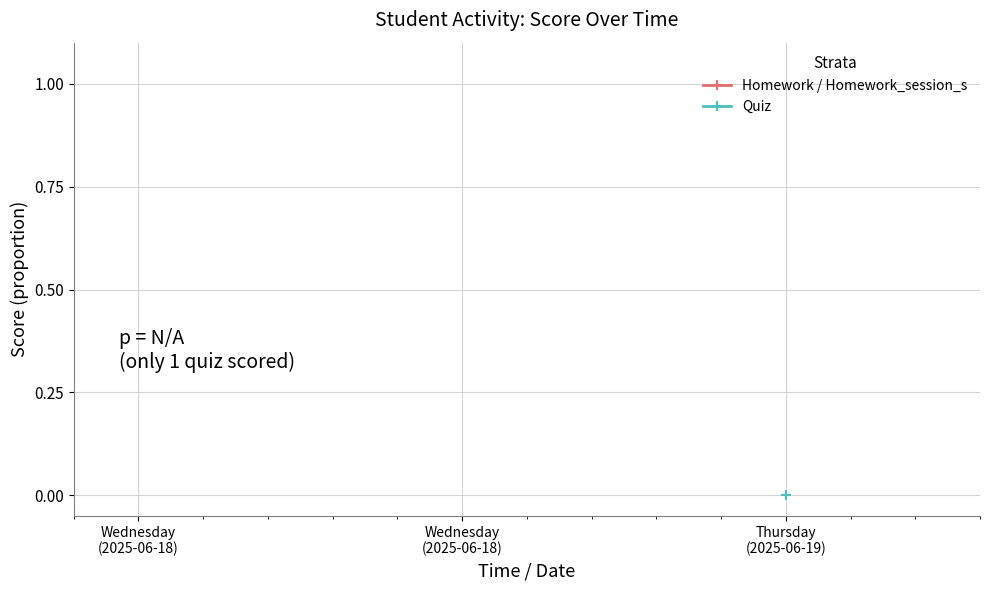

Which has a higher value, Wednesday
(2025-06-18) or Thursday
(2025-06-19)?

Thursday
(2025-06-19)